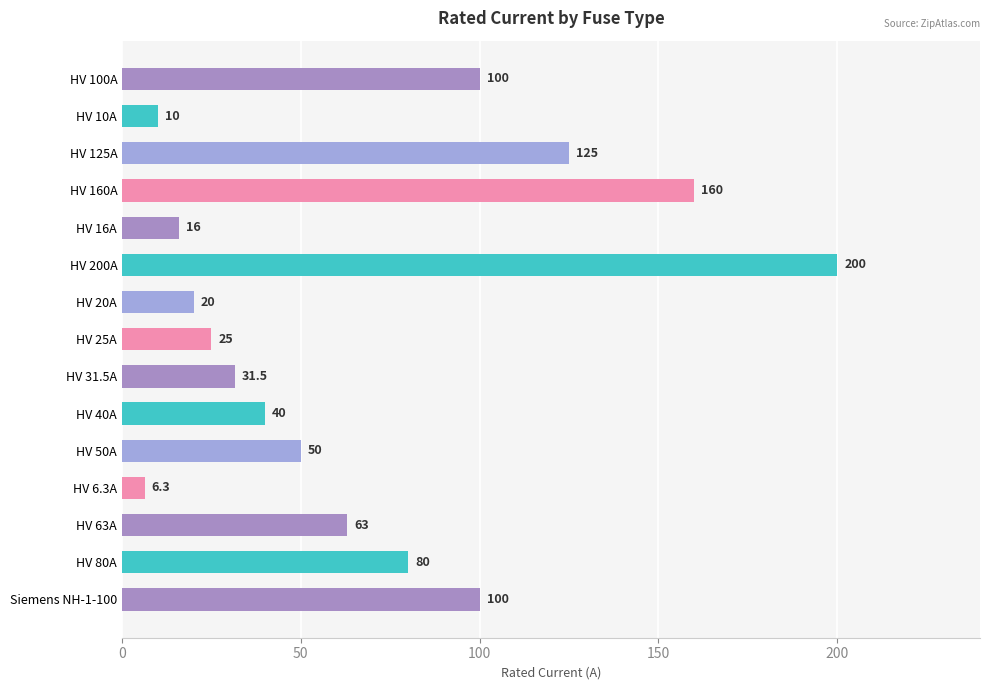

What is the value of the 8th bar from the top?

25.0